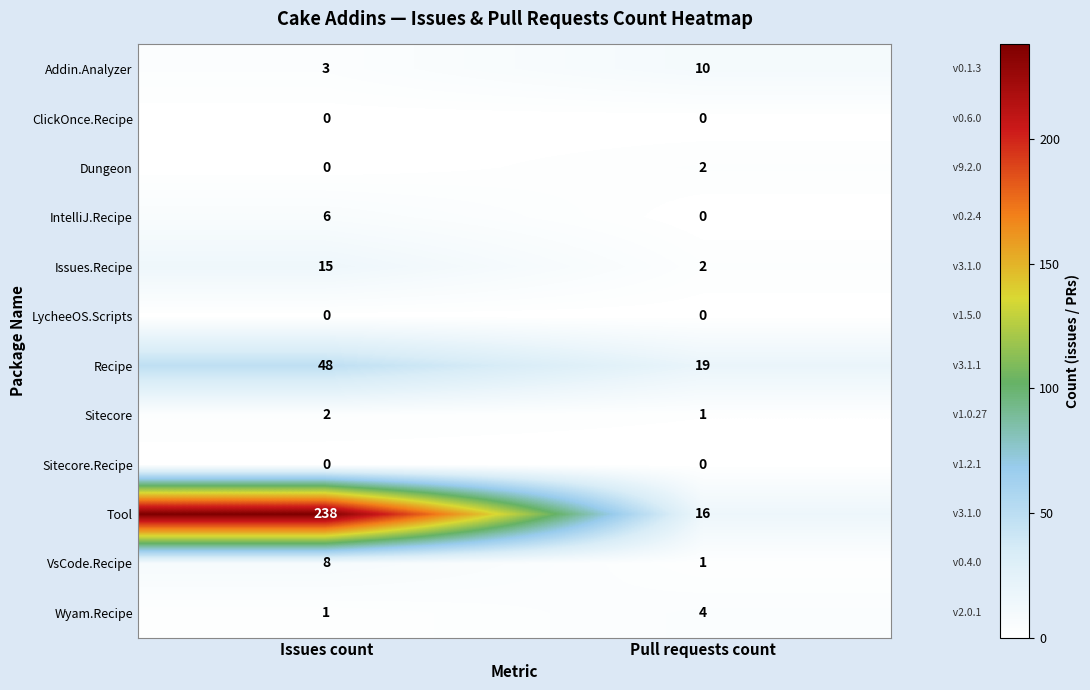

Reading left to right, transcribe all the data shown in this chart.

Addin.Analyzer: Issues count=3	Pull requests count=10
ClickOnce.Recipe: Issues count=0	Pull requests count=0
Dungeon: Issues count=0	Pull requests count=2
IntelliJ.Recipe: Issues count=6	Pull requests count=0
Issues.Recipe: Issues count=15	Pull requests count=2
LycheeOS.Scripts: Issues count=0	Pull requests count=0
Recipe: Issues count=48	Pull requests count=19
Sitecore: Issues count=2	Pull requests count=1
Sitecore.Recipe: Issues count=0	Pull requests count=0
Tool: Issues count=238	Pull requests count=16
VsCode.Recipe: Issues count=8	Pull requests count=1
Wyam.Recipe: Issues count=1	Pull requests count=4